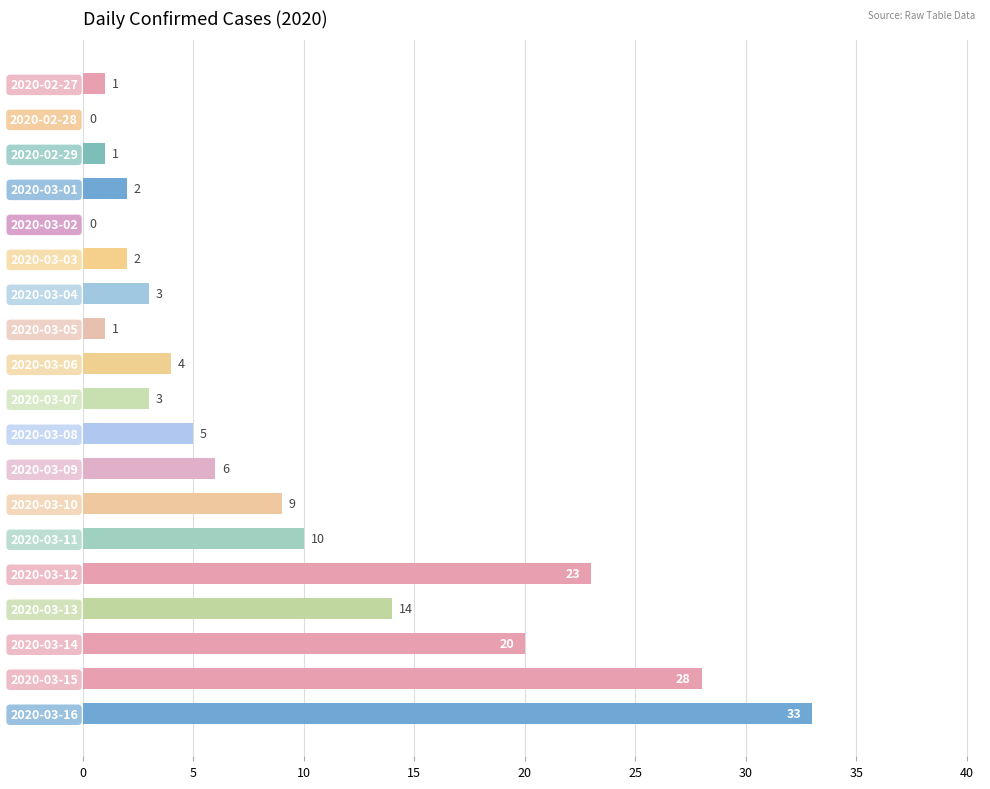

Reading top to bottom, list all the values displayed in this chart.

2020-02-27=1	2020-02-28=0	2020-02-29=1	2020-03-01=2	2020-03-02=0	2020-03-03=2	2020-03-04=3	2020-03-05=1	2020-03-06=4	2020-03-07=3	2020-03-08=5	2020-03-09=6	2020-03-10=9	2020-03-11=10	2020-03-12=23	2020-03-13=14	2020-03-14=20	2020-03-15=28	2020-03-16=33